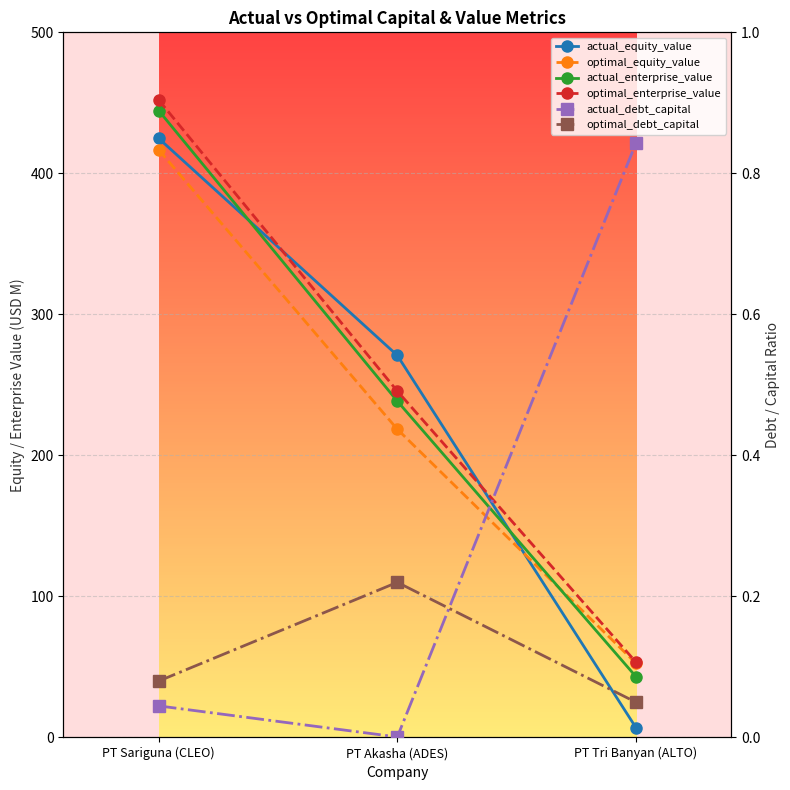

Reading left to right, transcribe all the data shown in this chart.

actual_equity_value: PT Sariguna (CLEO)=424.8	PT Akasha (ADES)=270.9	PT Tri Banyan (ALTO)=7.0
optimal_equity_value: PT Sariguna (CLEO)=416.6	PT Akasha (ADES)=218.6	PT Tri Banyan (ALTO)=52.7
actual_enterprise_value: PT Sariguna (CLEO)=444.5	PT Akasha (ADES)=238.5	PT Tri Banyan (ALTO)=43.2
optimal_enterprise_value: PT Sariguna (CLEO)=452.0	PT Akasha (ADES)=245.6	PT Tri Banyan (ALTO)=53.4
actual_debt_capital: PT Sariguna (CLEO)=0.0	PT Akasha (ADES)=0.0	PT Tri Banyan (ALTO)=0.8
optimal_debt_capital: PT Sariguna (CLEO)=0.1	PT Akasha (ADES)=0.2	PT Tri Banyan (ALTO)=0.1